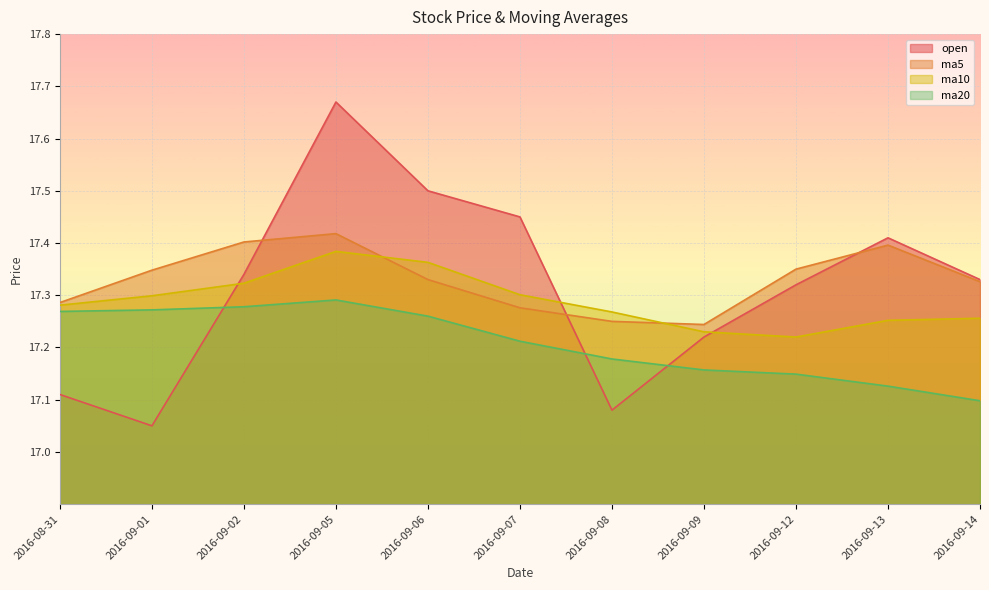

At 2016-09-12, list the series in order from smallest to largest.

ma20, ma10, open, ma5